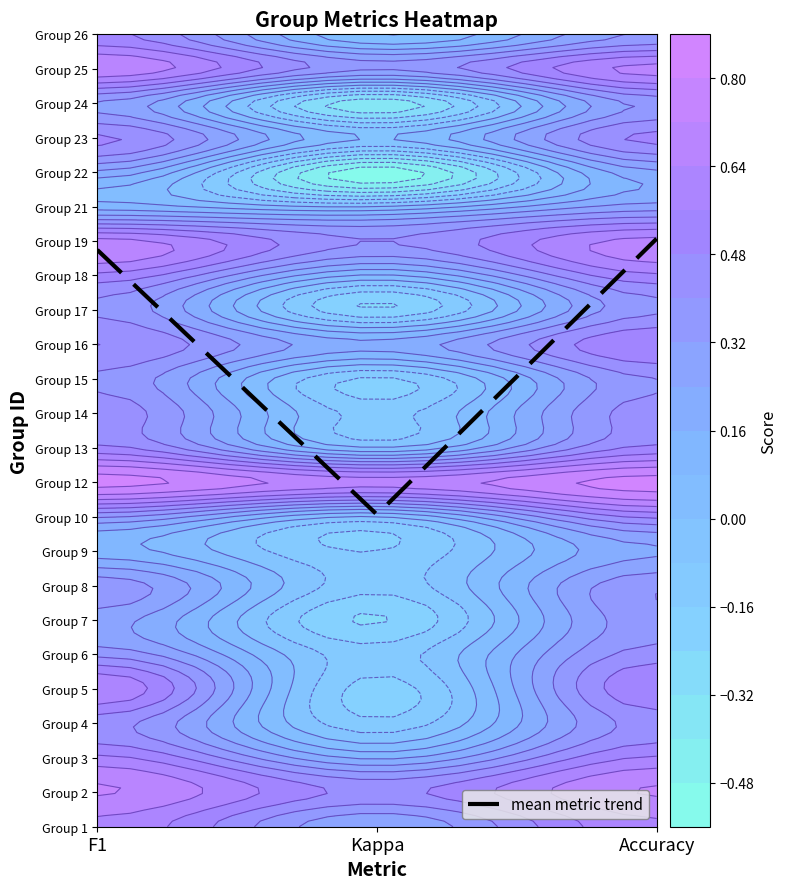

How many data points are less than 16?

1